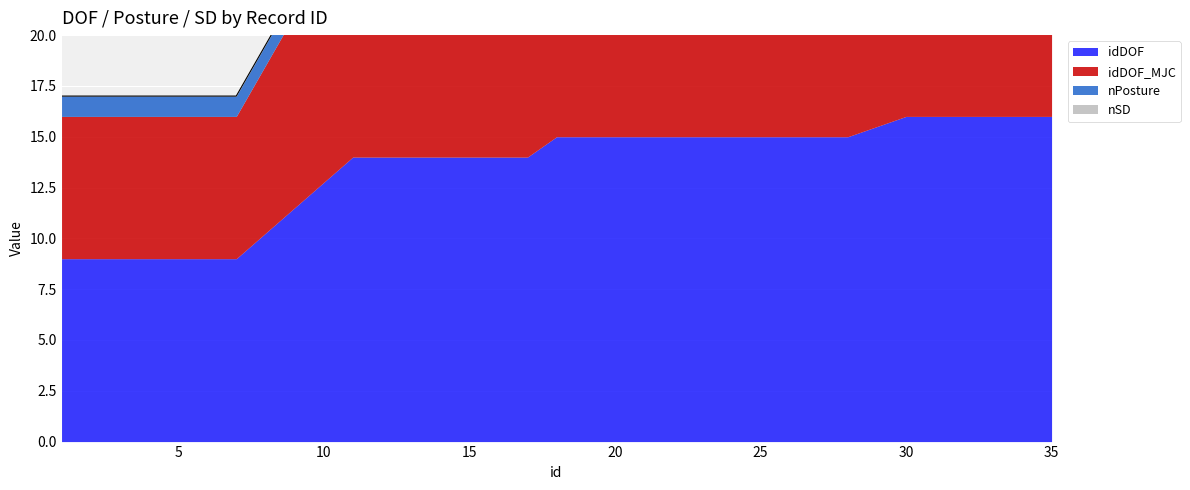

True or false: nPosture and idDOF intersect in this chart.

False